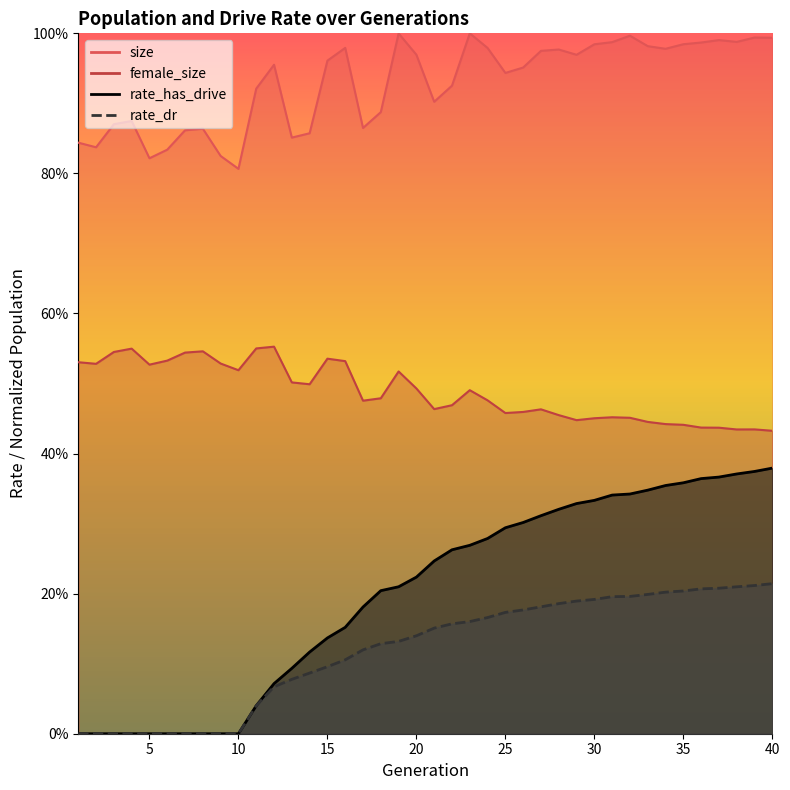

What is the total value across all series at 37?

0.6